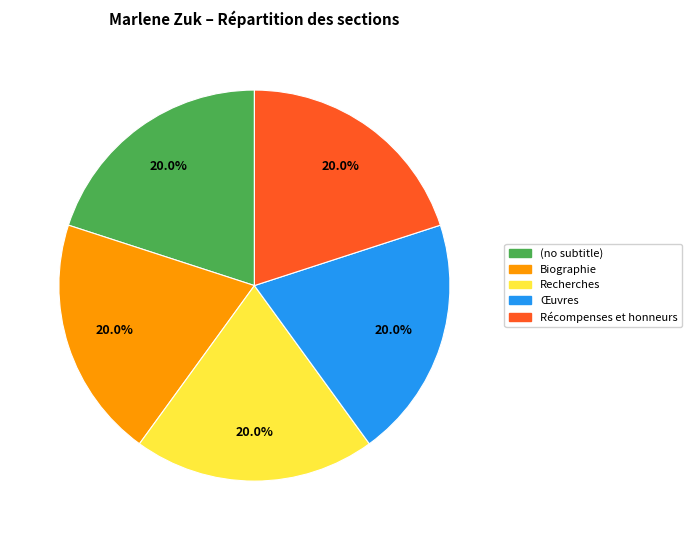

Does any single category account for the majority?

No